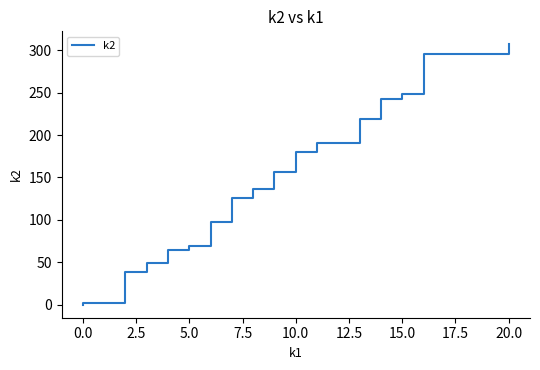

Is it true that the value at 25 is 116?

False